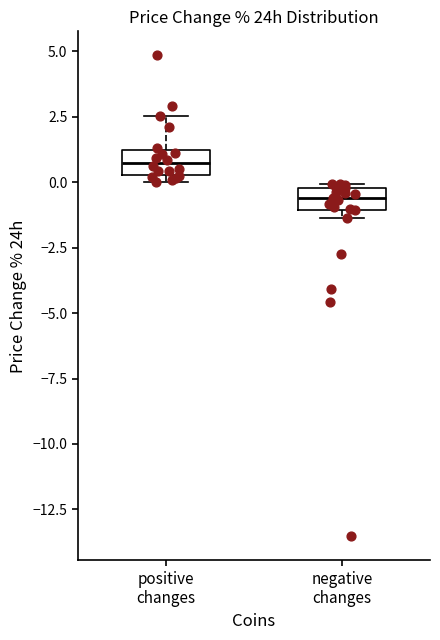

Where is the lower edge of the box for positive changes on the y-axis? The values are not printed on the chart, so give them approximately, as read against the axis.

0.5